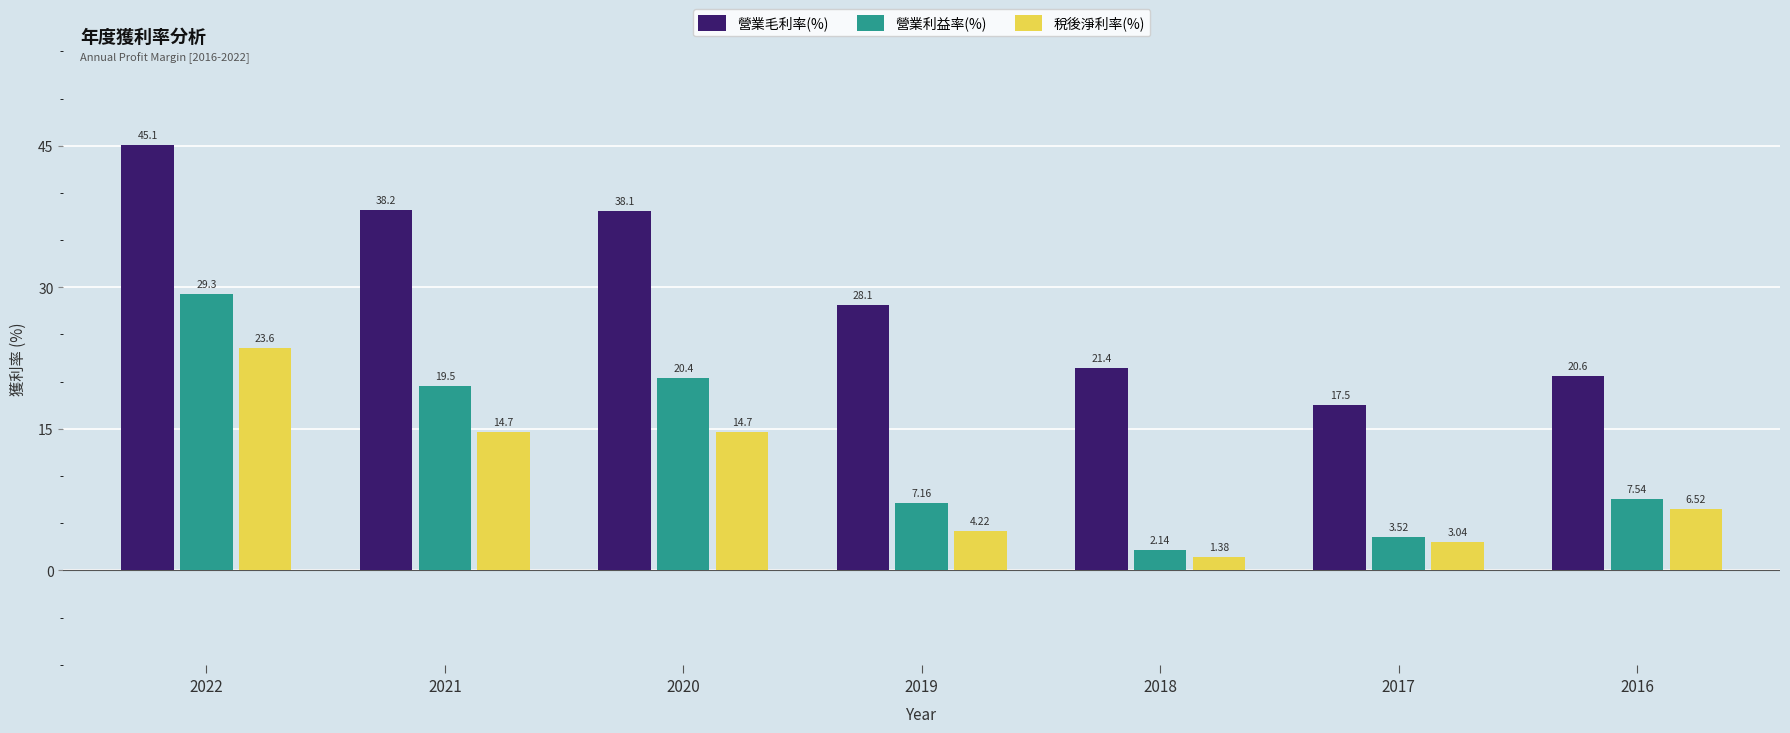

Which category has the highest value across all series?

2022